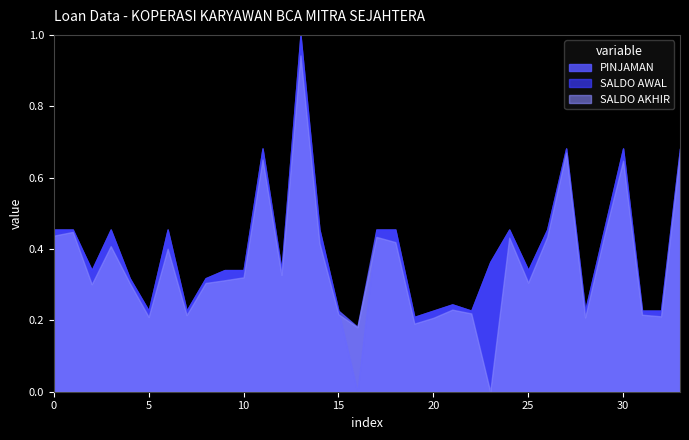

True or false: SALDO AWAL and SALDO AKHIR intersect in this chart.

True